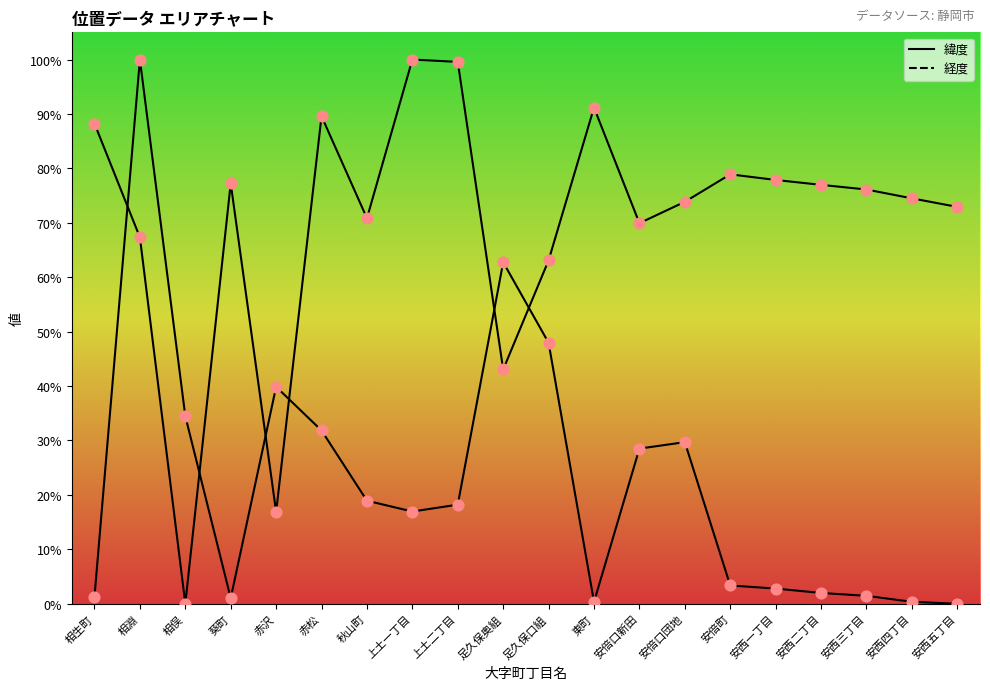

Which series has the largest total across all categories?

経度